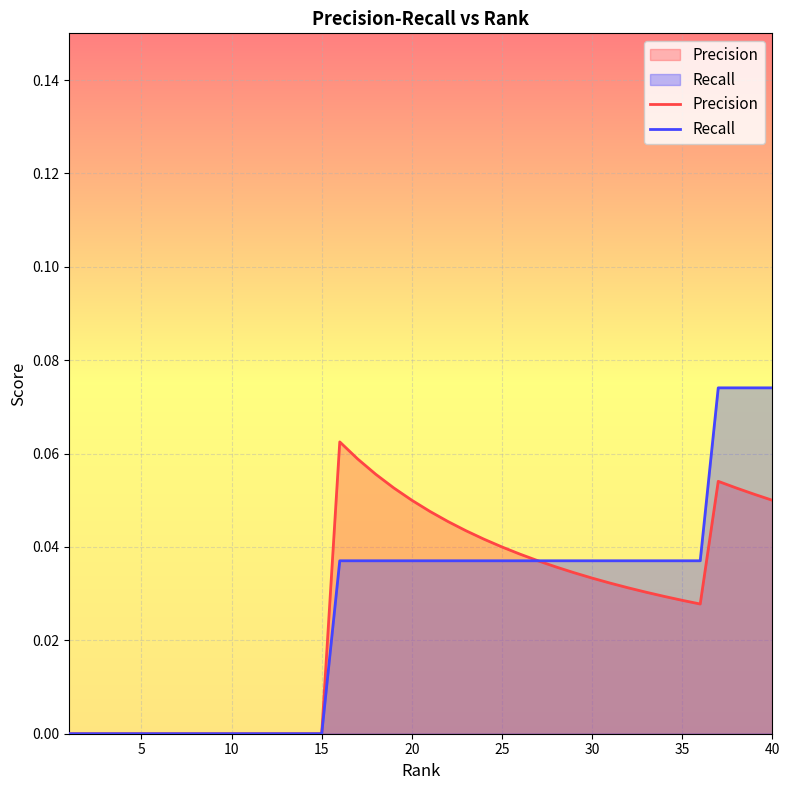

What is the sum of all Recall values?

1.1